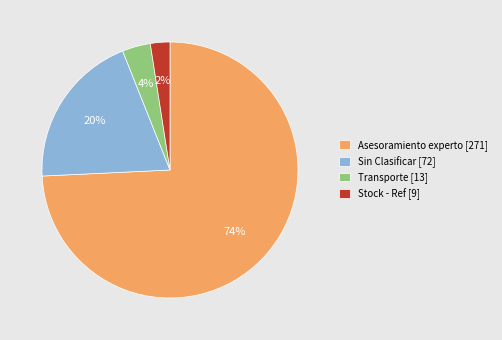

Count the number of slices in the pie.

4